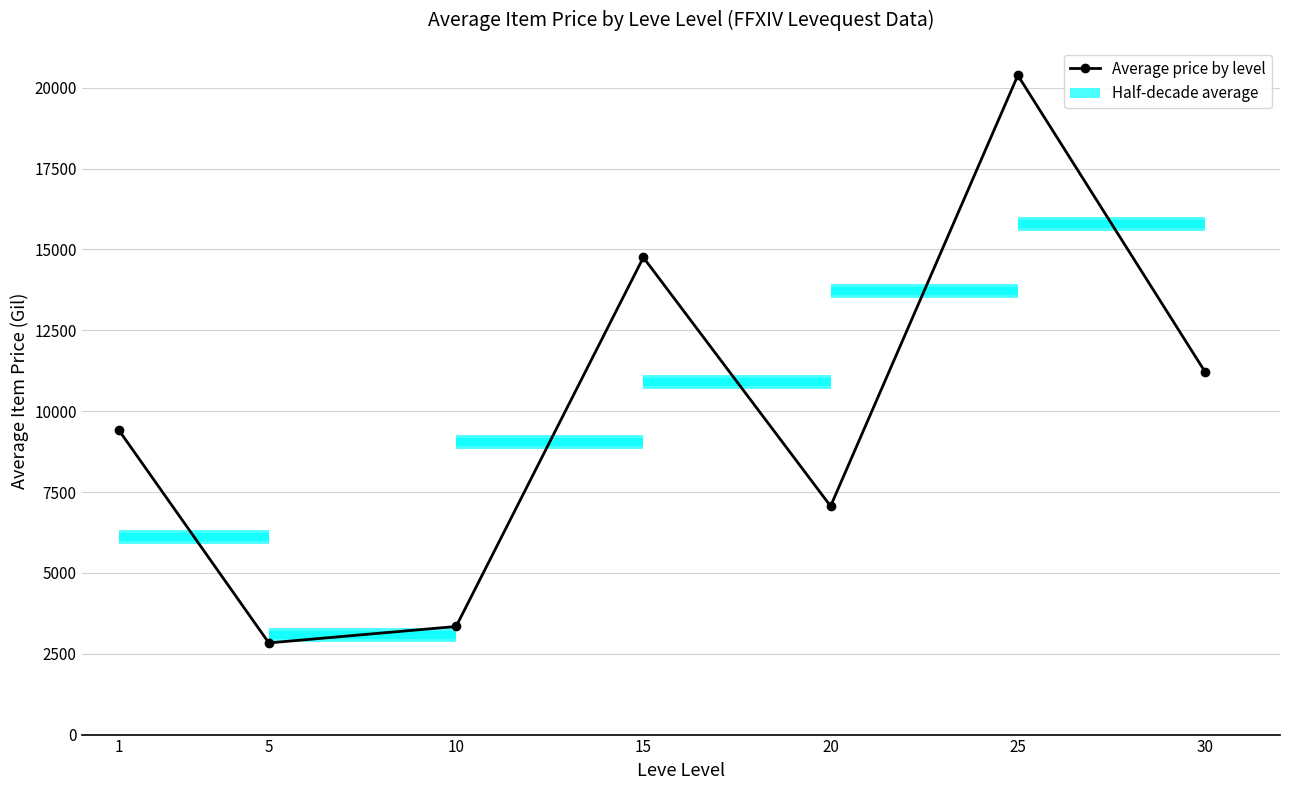

What is the sum of the values at 1 and 30?

20617.9